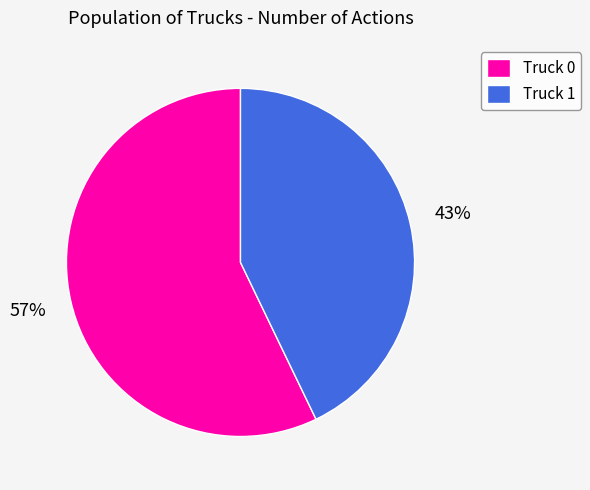

The Truck 0 slice represents 45% of the pie. True or false?

False